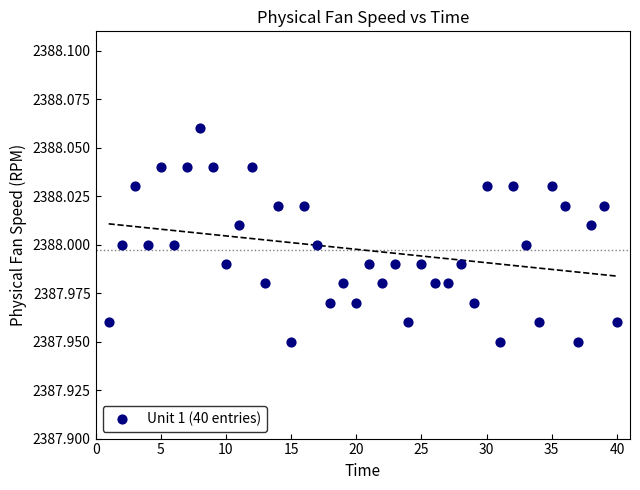

What is the range of X values (max minus min)?

39.0